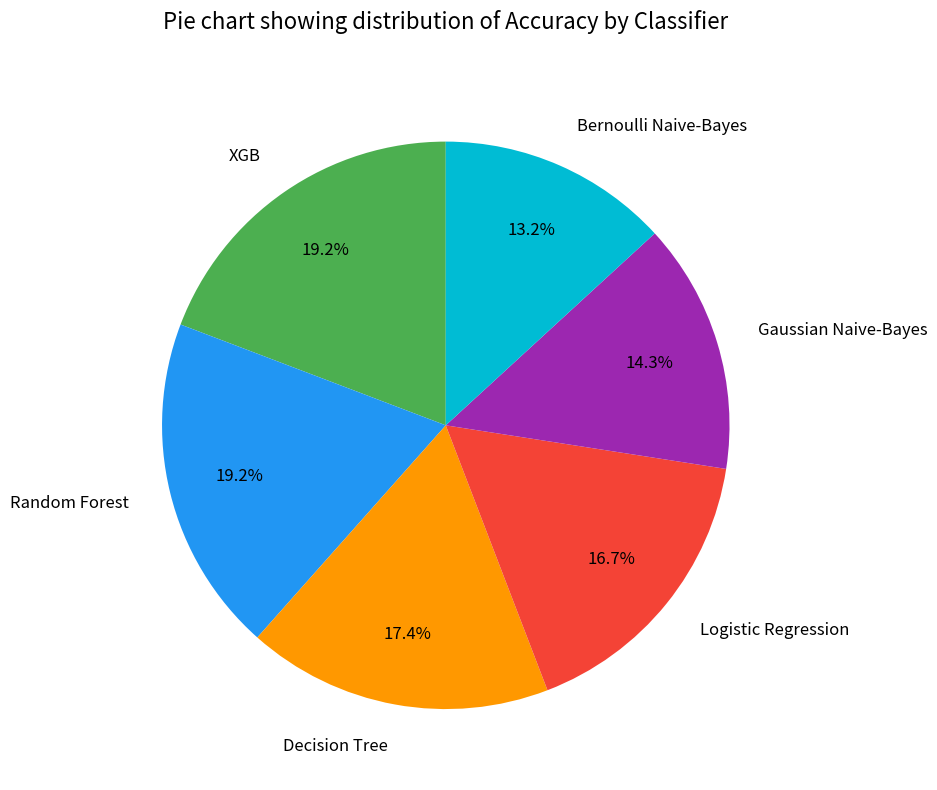

To the nearest percent, what is the difference between the largest and smallest slice percentages?

6%